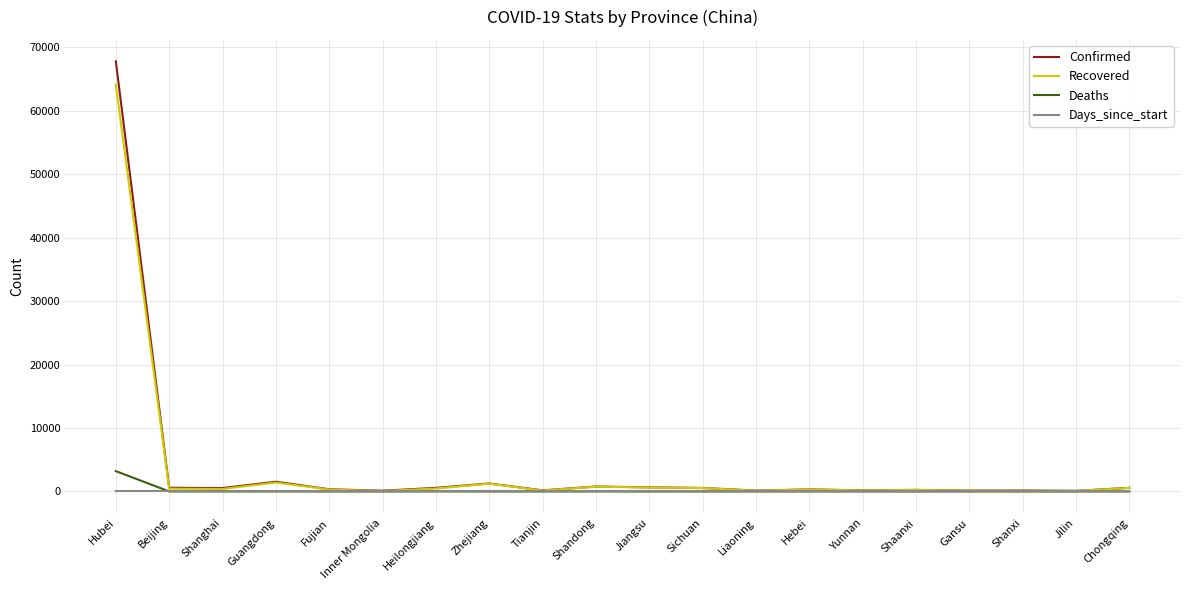

At which category is the sum across all series the highest?

Hubei